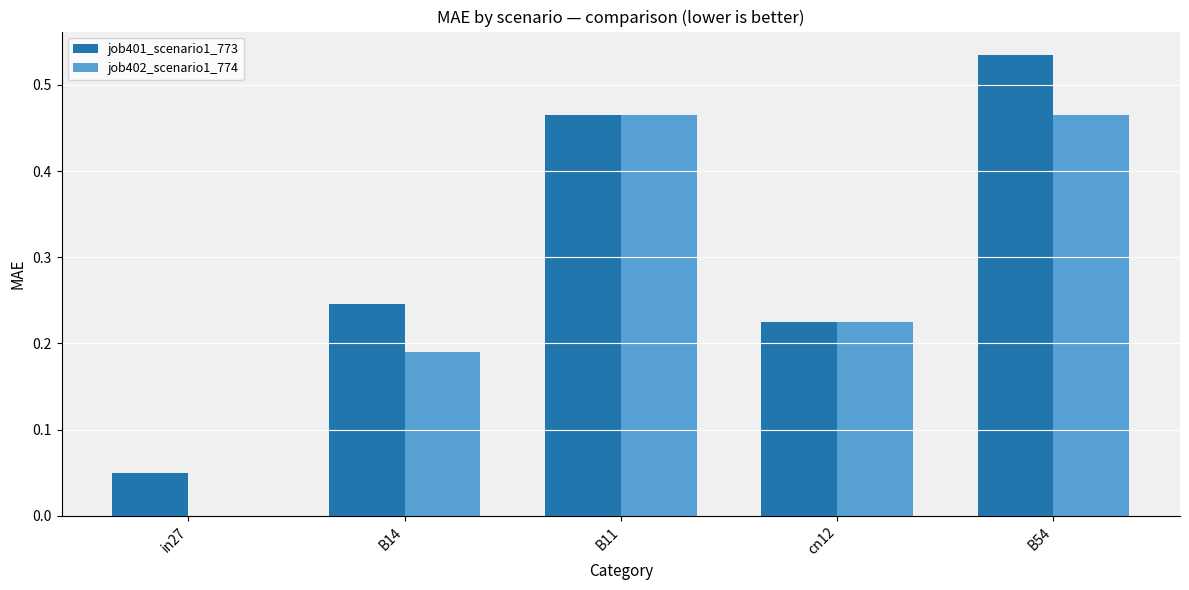

Between B14 and B54, which series saw the biggest shift?

job401_scenario1_773